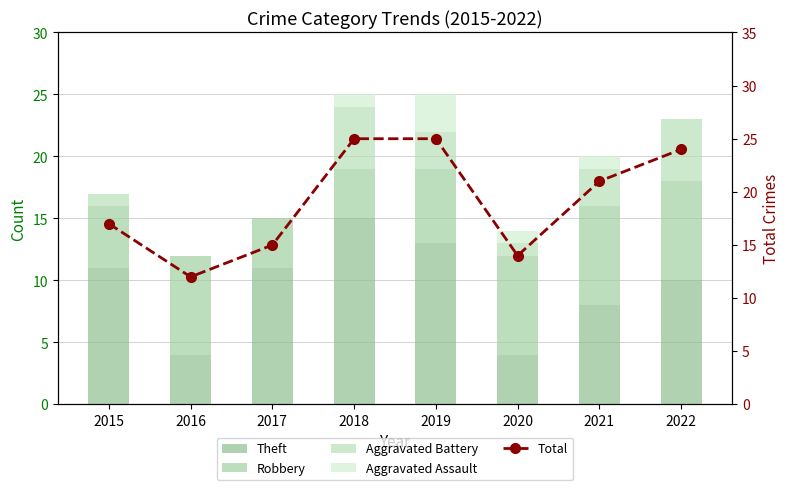

Is it true that Aggravated Battery equals 5 at 2022?

True